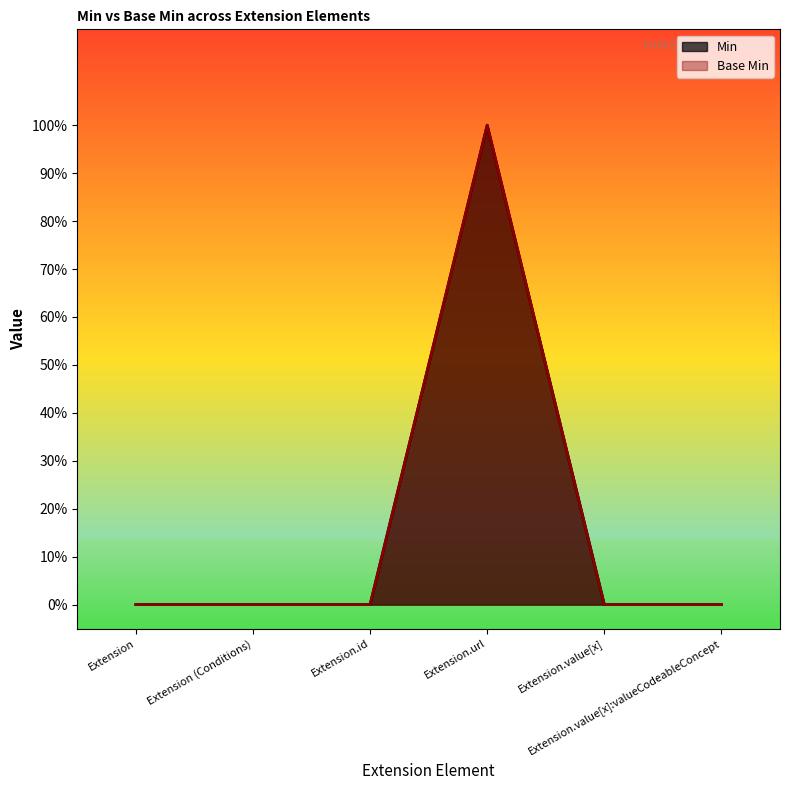

True or false: Min and Base Min cross at least once.

False